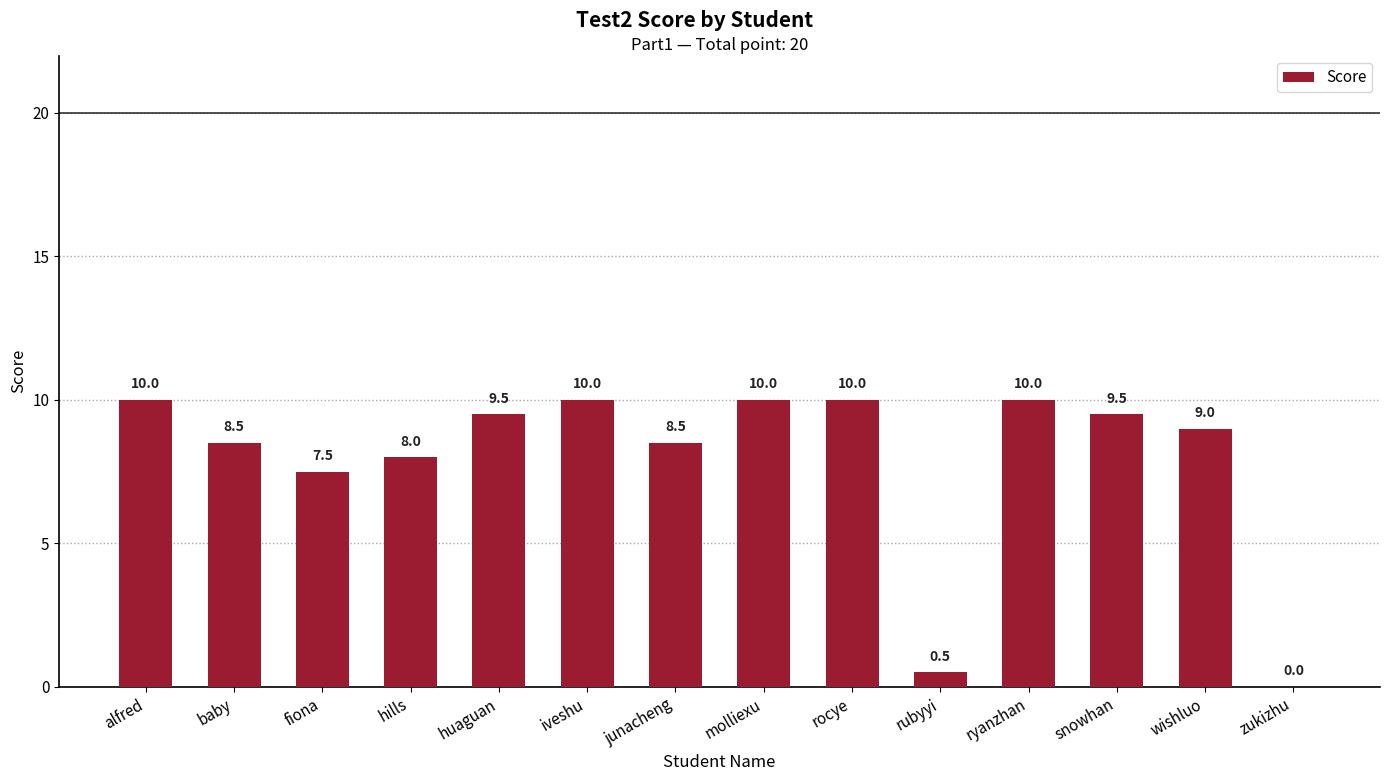

Approximately how many times larger is the value at wishluo compared to molliexu?

0.9